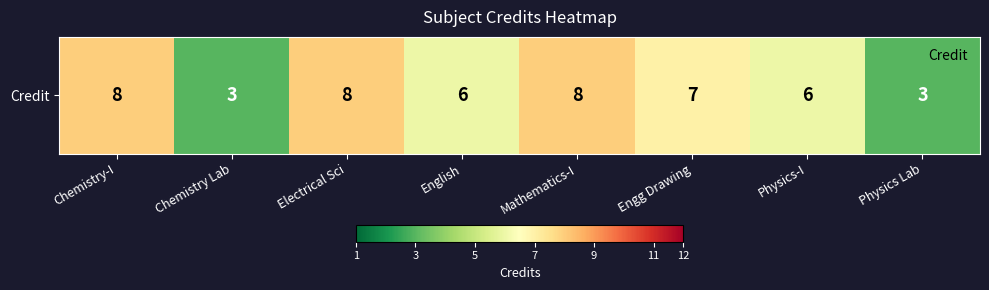

How many values are between 6 and 8?

6